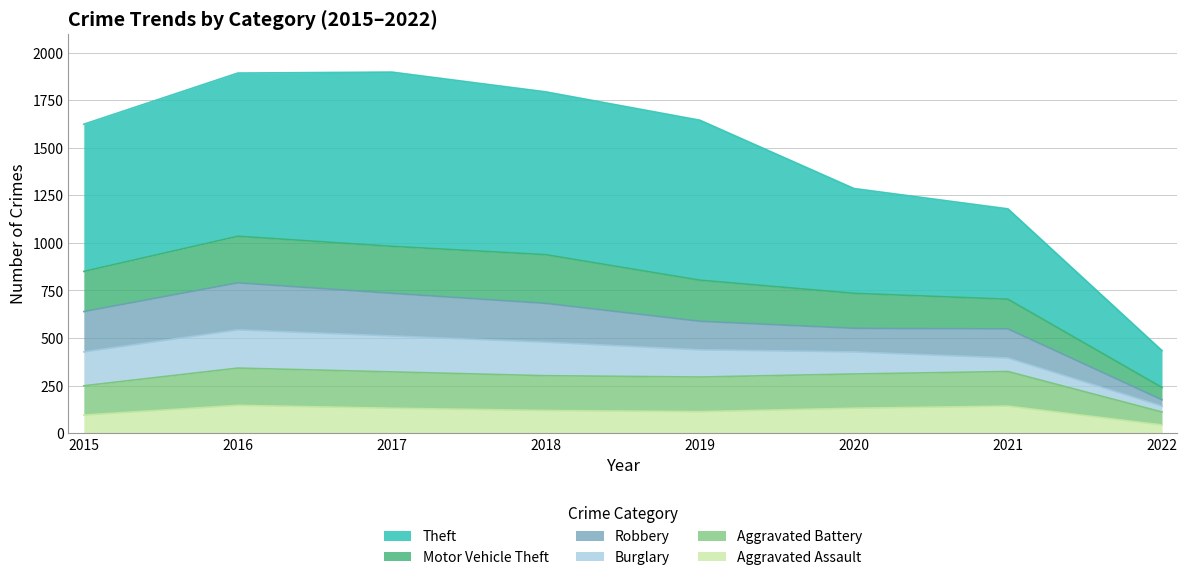

What is the maximum value for Aggravated Assault?

146